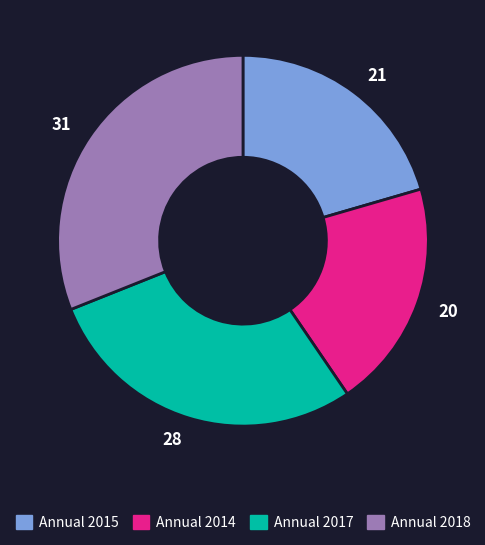

Which category has the biggest portion of the pie?

Annual 2018